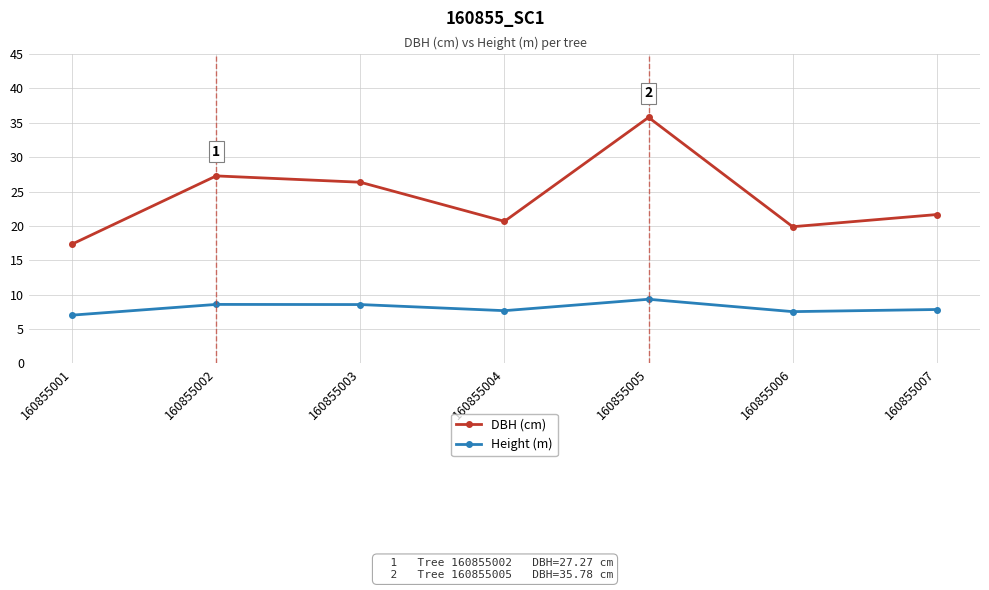

Rank the series by their maximum value, from highest to lowest.

DBH (cm), Height (m)